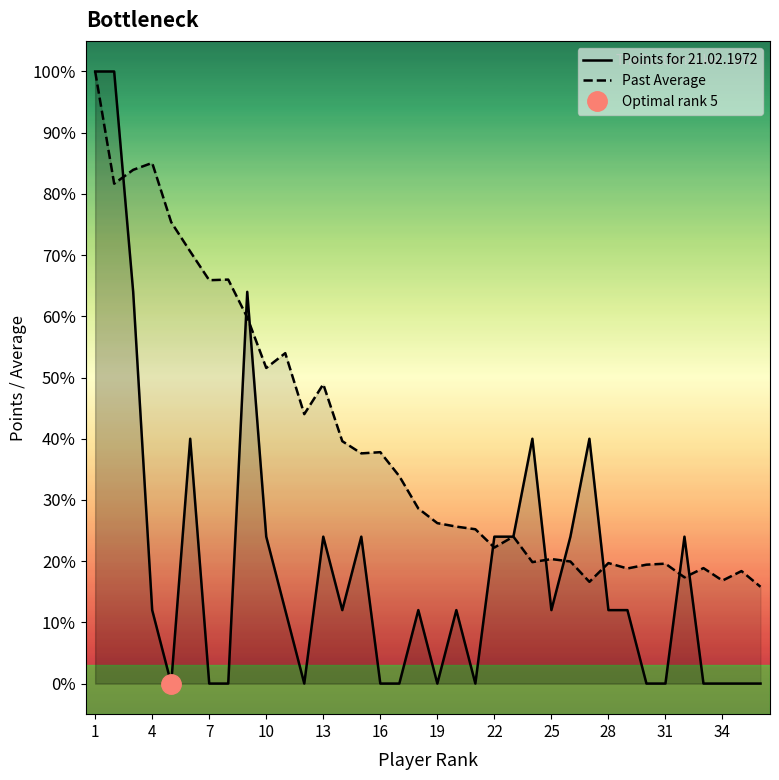

The Points for 21.02.1972 series shows 33.4 at 21. True or false?

False